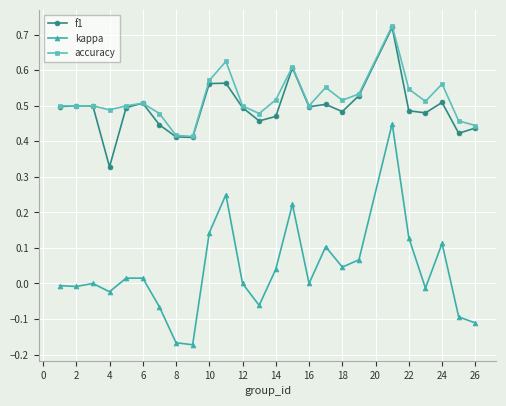

Which series has the largest range (max minus min)?

kappa